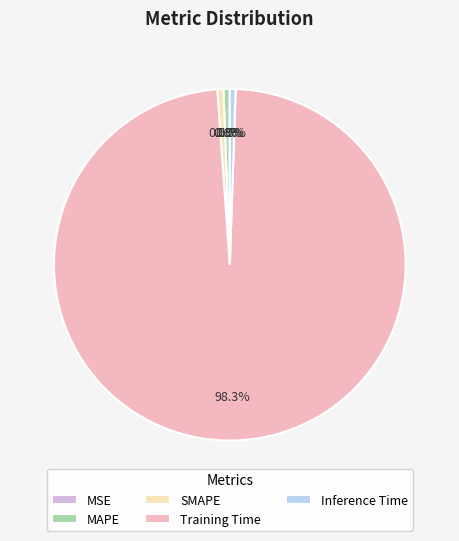

To the nearest percent, what portion does SMAPE represent?

1%